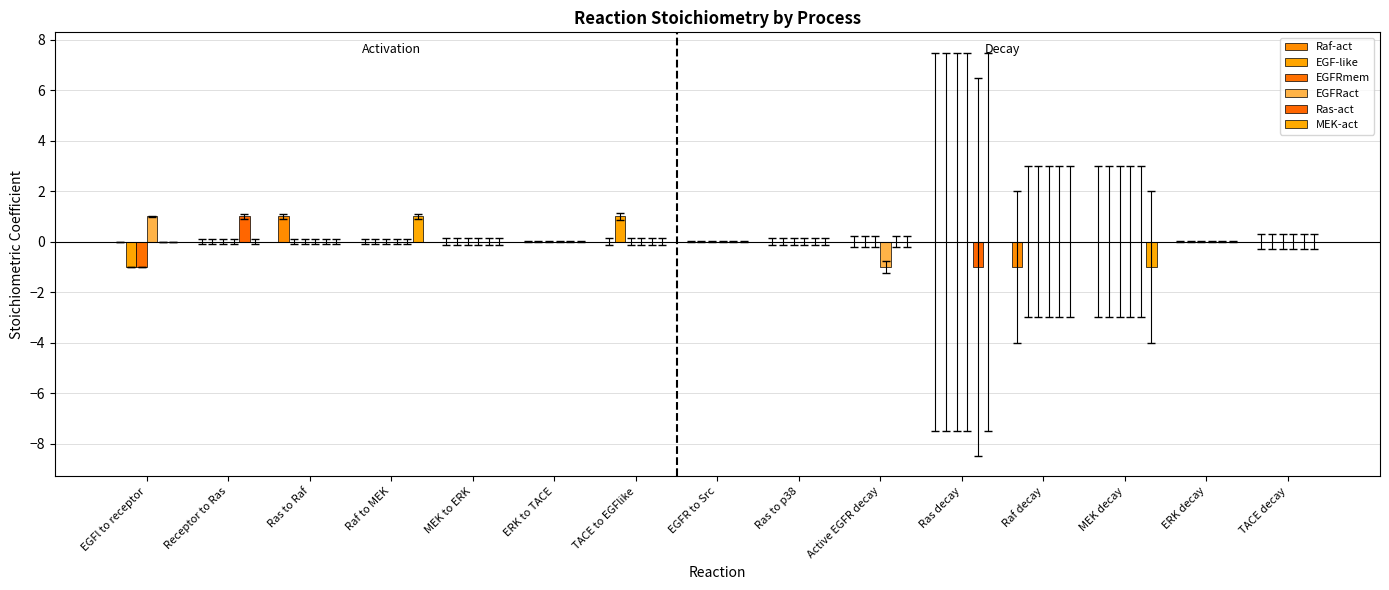

Between ERK to TACE and MEK to ERK, which is larger?

ERK to TACE